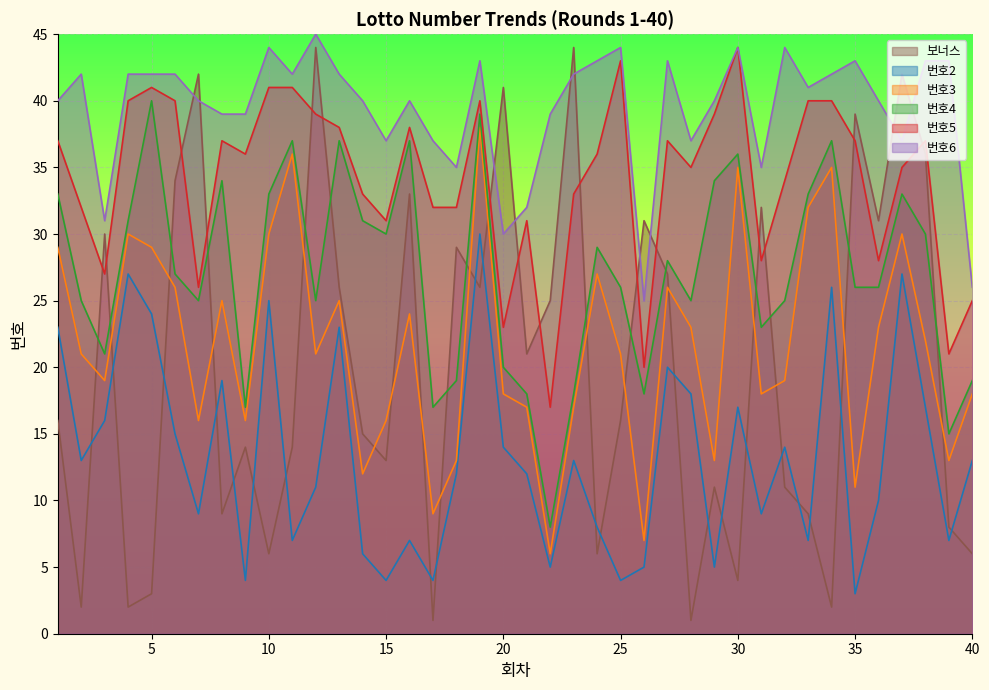

At which label is 번호6 closest to 35?

18